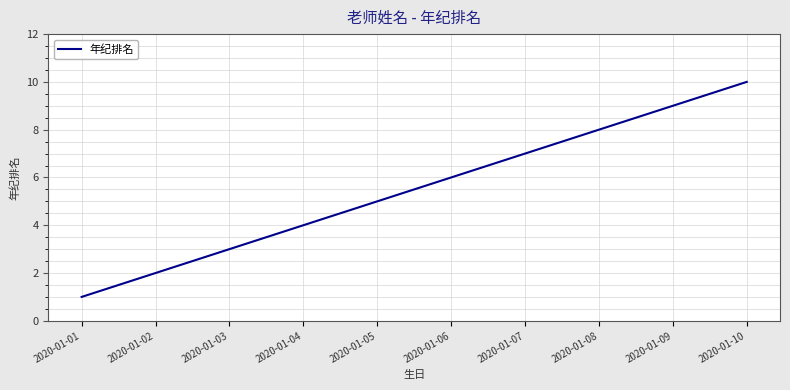

At which category does the chart reach its peak across all series?

2020-01-10